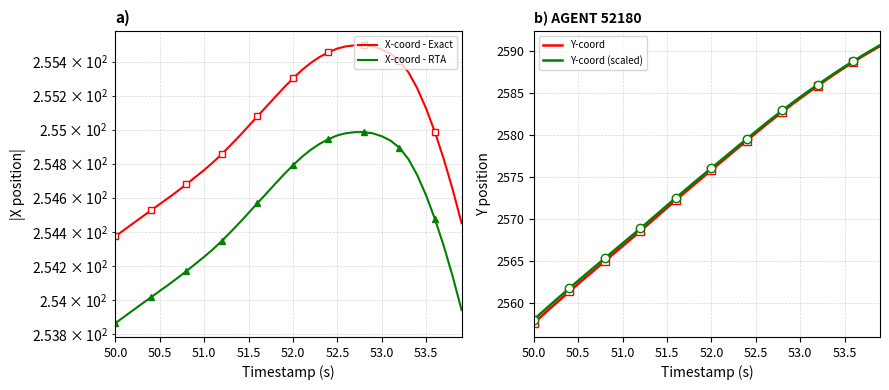

What is the maximum value for Y-coord?

2590.6